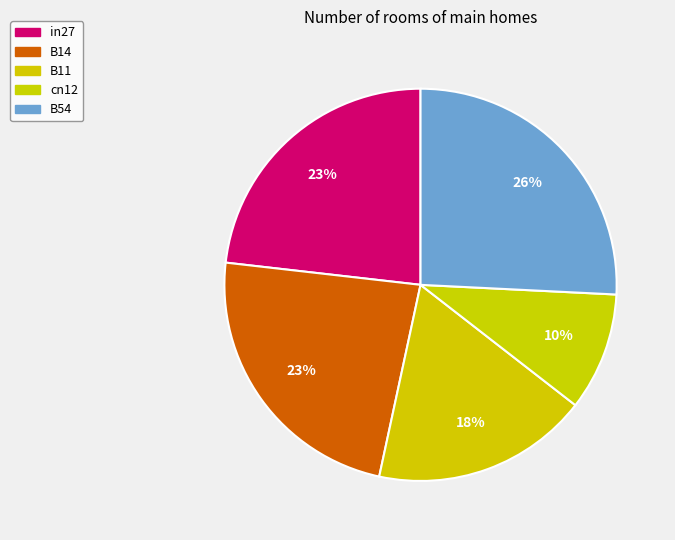

The B54 slice represents 17% of the pie. True or false?

False